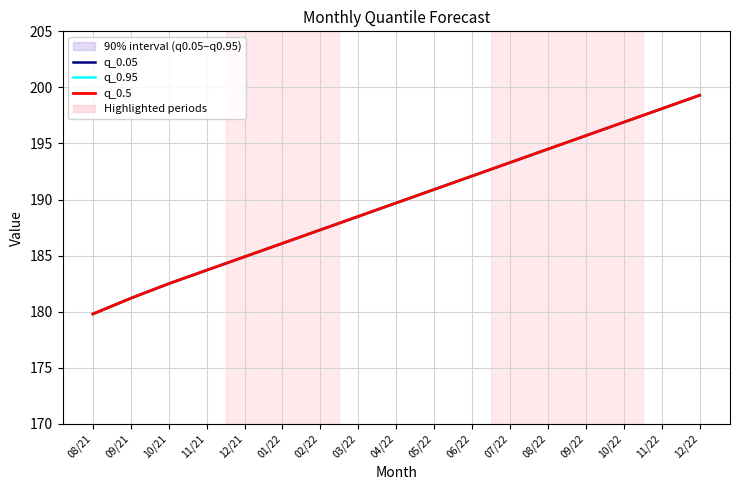

True or false: q_0.95 and q_0.5 cross at least once.

False